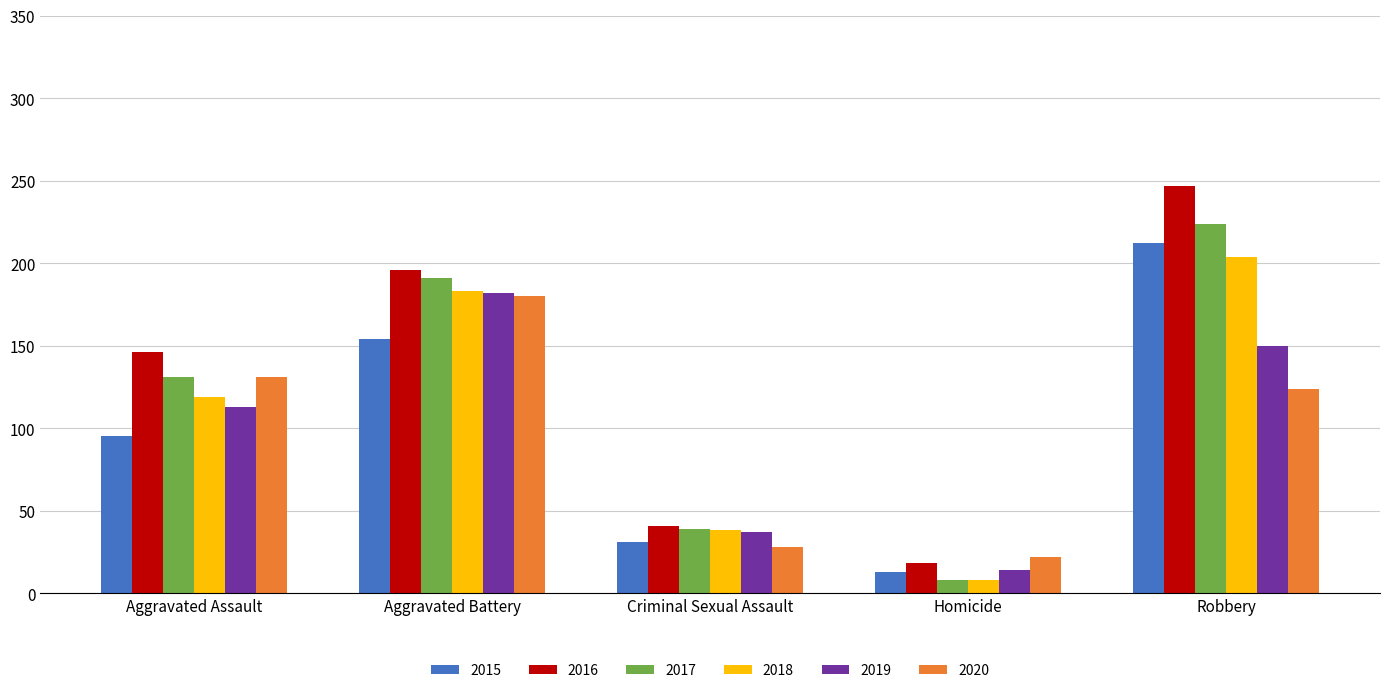

What is the total value across all series at Aggravated Assault?

735